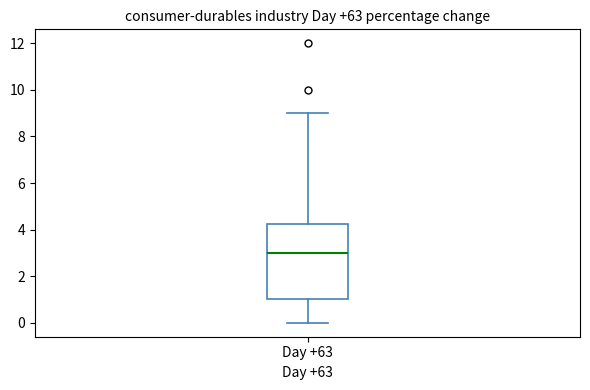

Where does the median line of the box for Day +63 sit on the y-axis? The values are not printed on the chart, so give them approximately, as read against the axis.

3.0